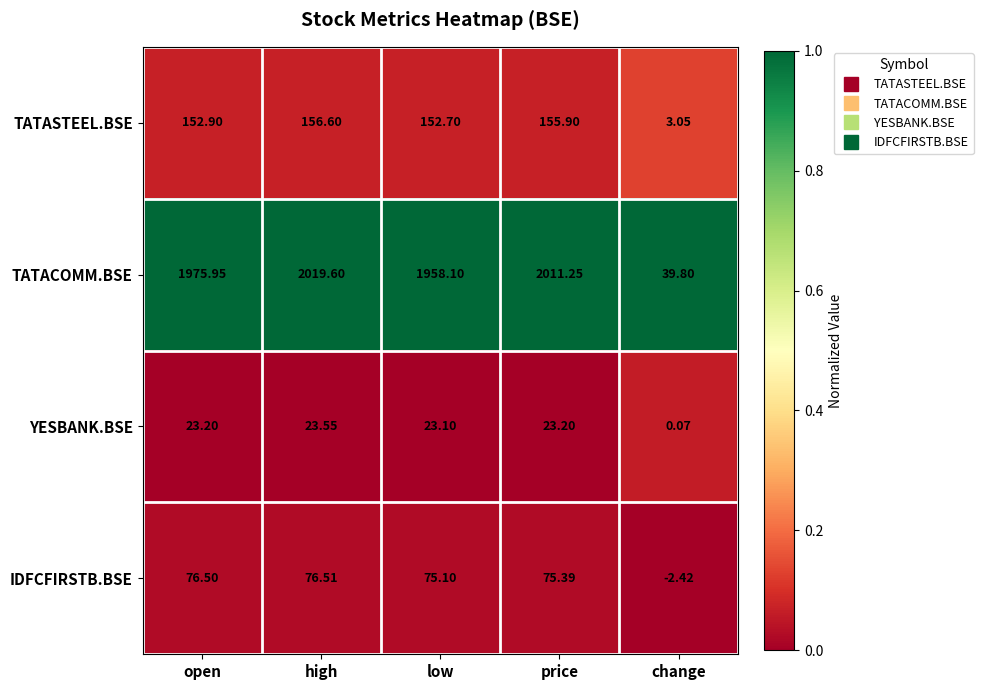

At how many categories does at least one series exceed 0?

5